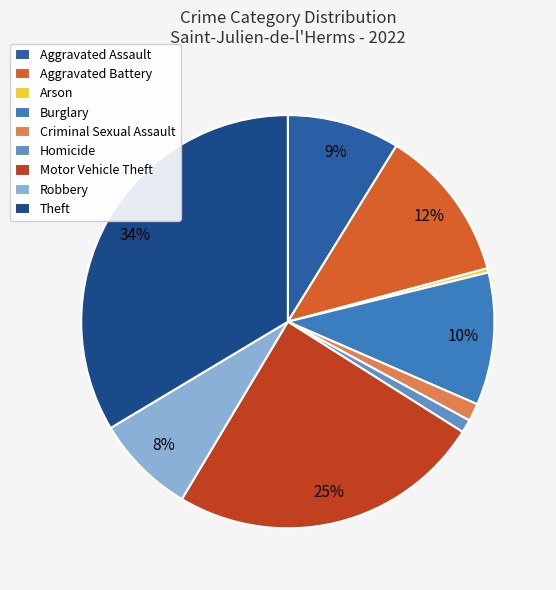

Count the number of slices in the pie.

9